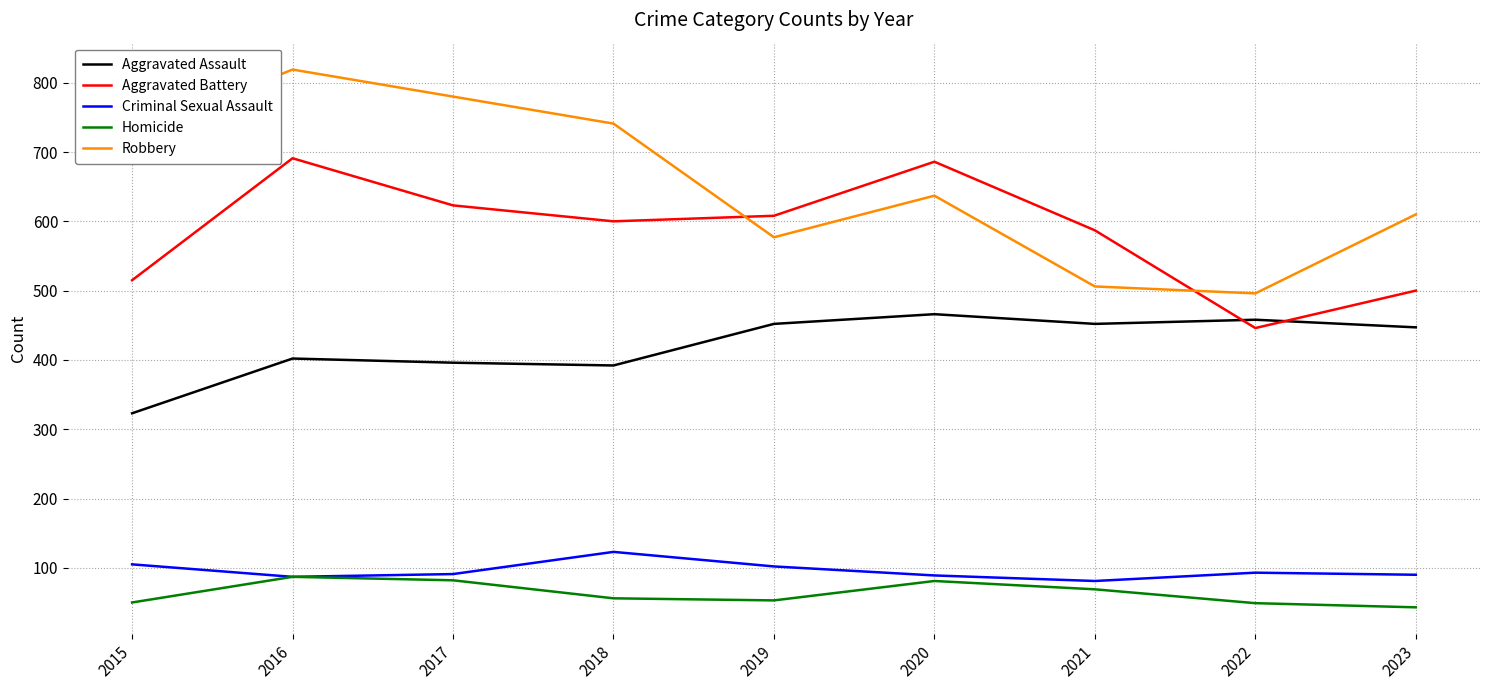

True or false: Homicide and Aggravated Assault intersect in this chart.

False